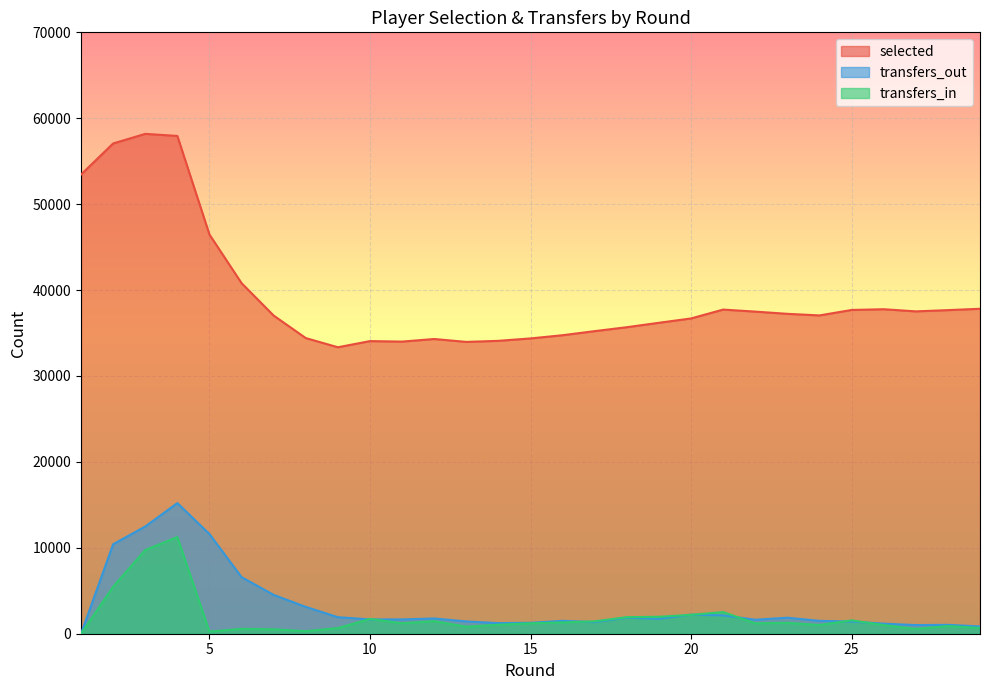

How many data points in transfers_in are less than 1218?

14